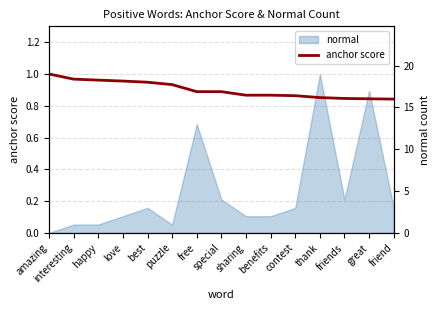

How many data points does each series have?

15